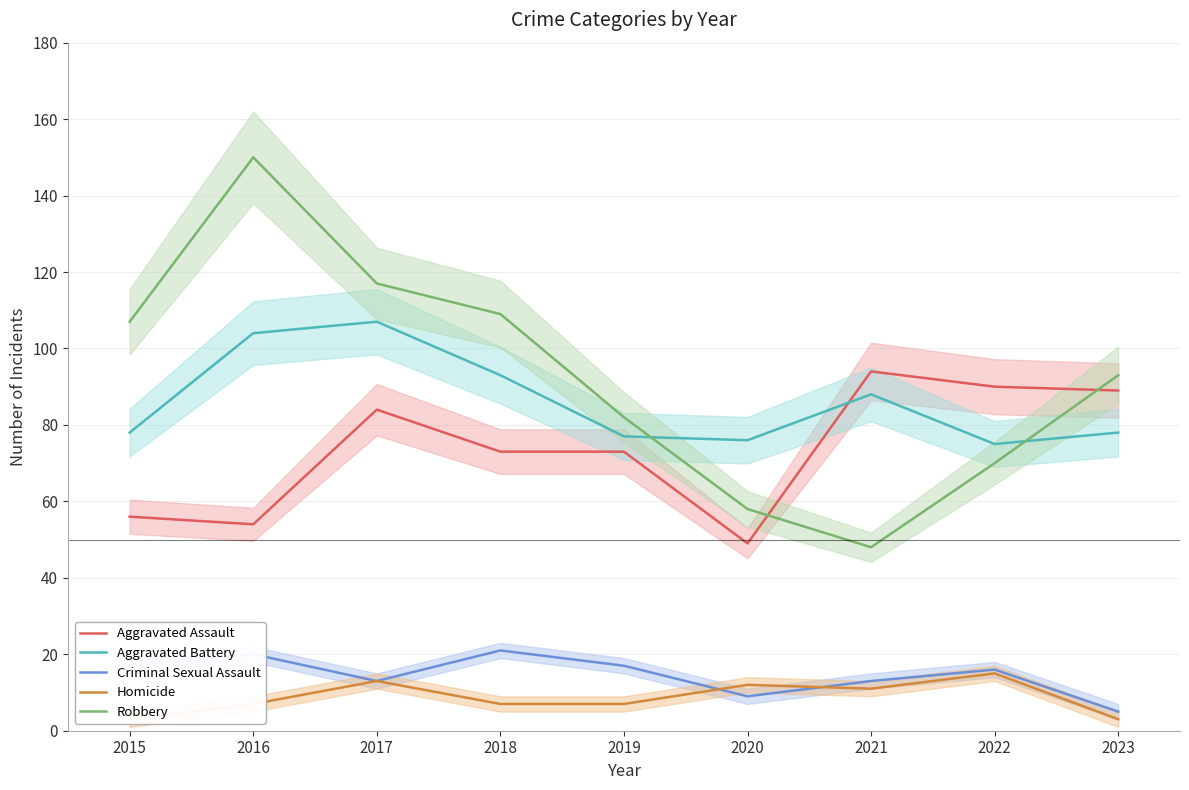

At how many categories does at least one series exceed 106?

4